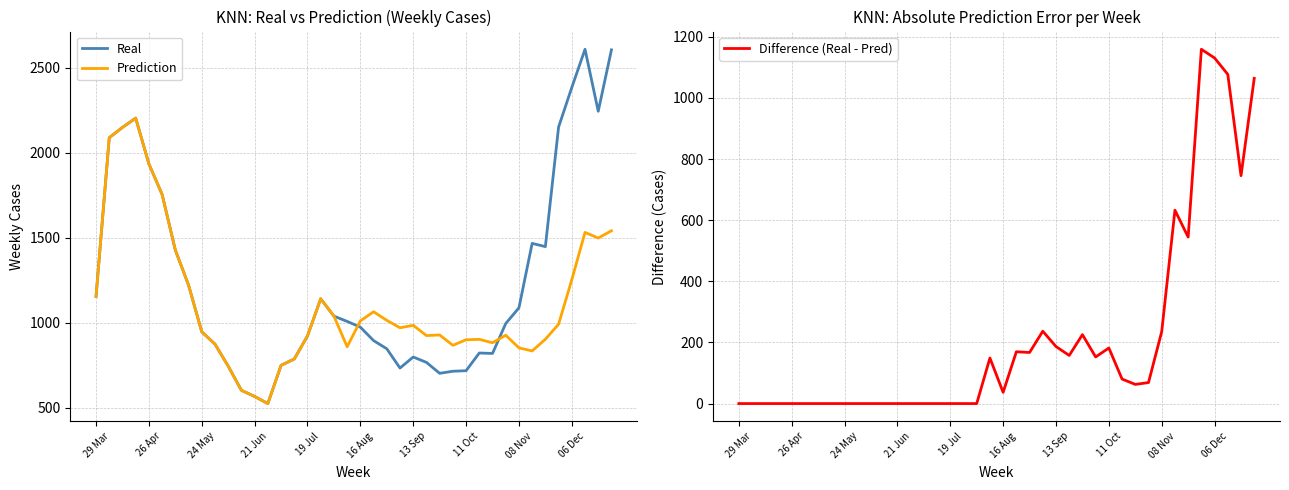

What is the highest value of the Real series?

2607.9